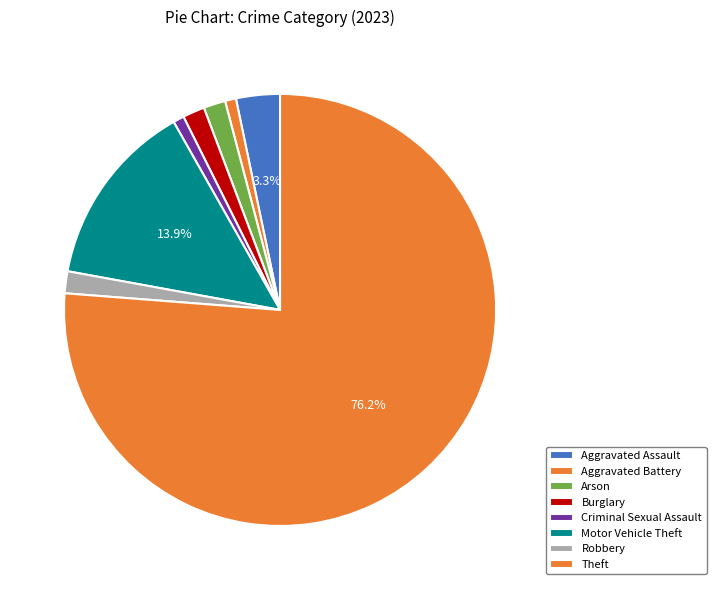

Which category has the smallest portion of the pie?

Aggravated Battery